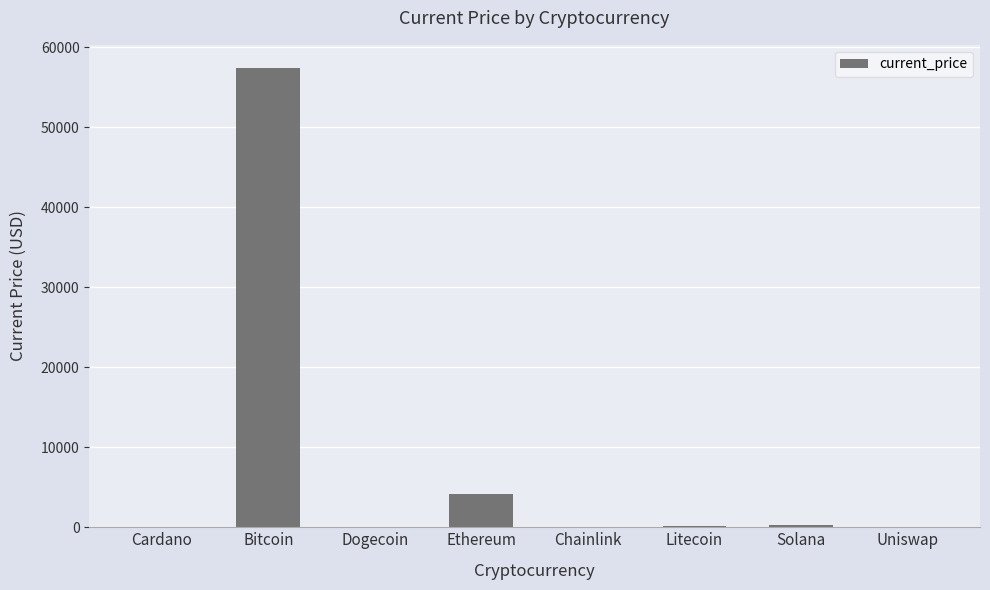

Between Ethereum and Uniswap, which is larger?

Ethereum